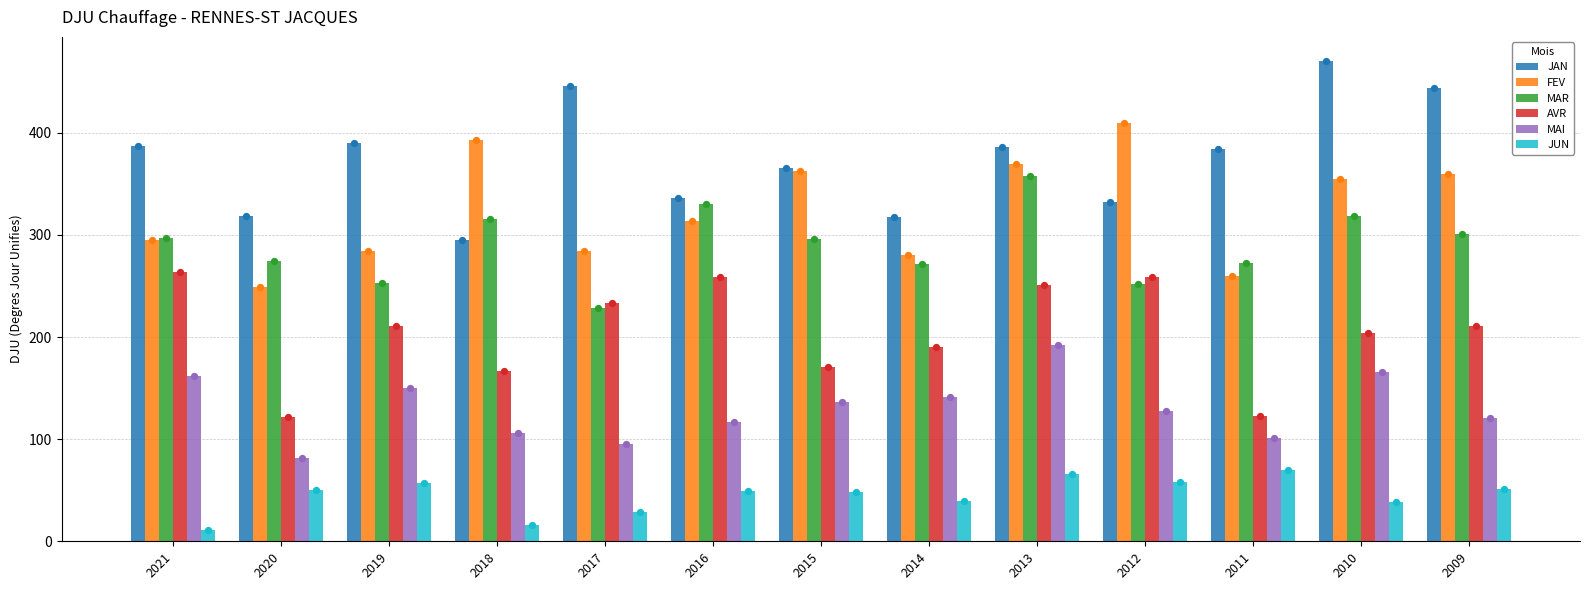

At which category is the sum across all series the highest?

2013